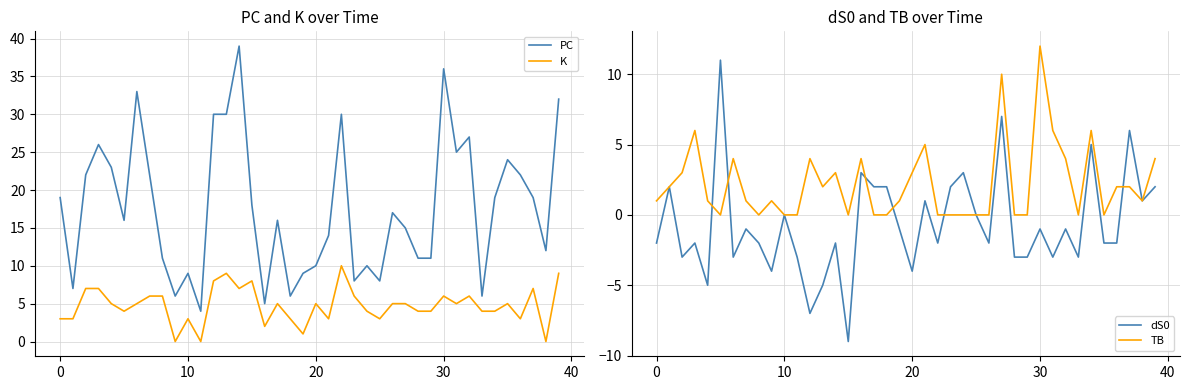

True or false: PC and K intersect in this chart.

False